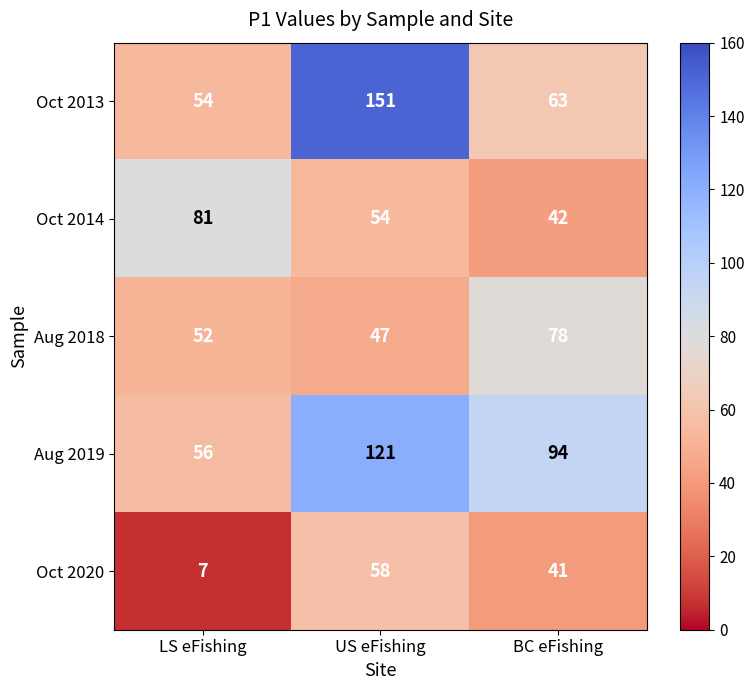

Rank the categories by Oct 2014 value from lowest to highest.

BC eFishing, US eFishing, LS eFishing